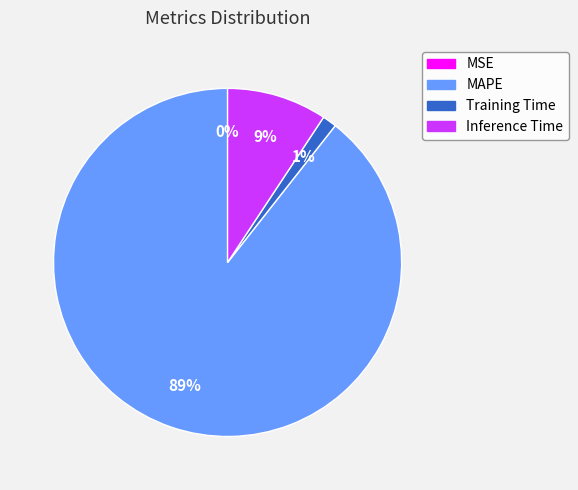

To the nearest percent, what is the average slice percentage?

25%